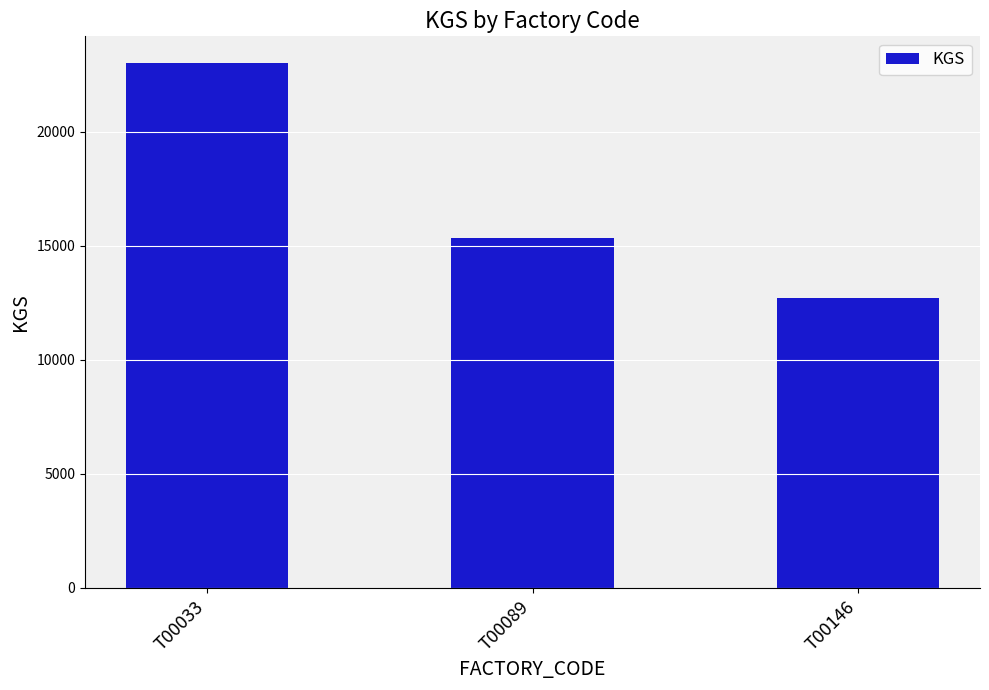

What is the sum of all values?

51116